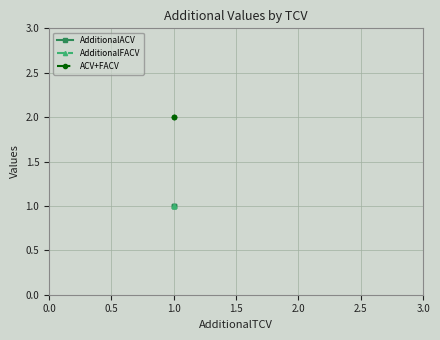

Which series has the largest total across all categories?

ACV+FACV